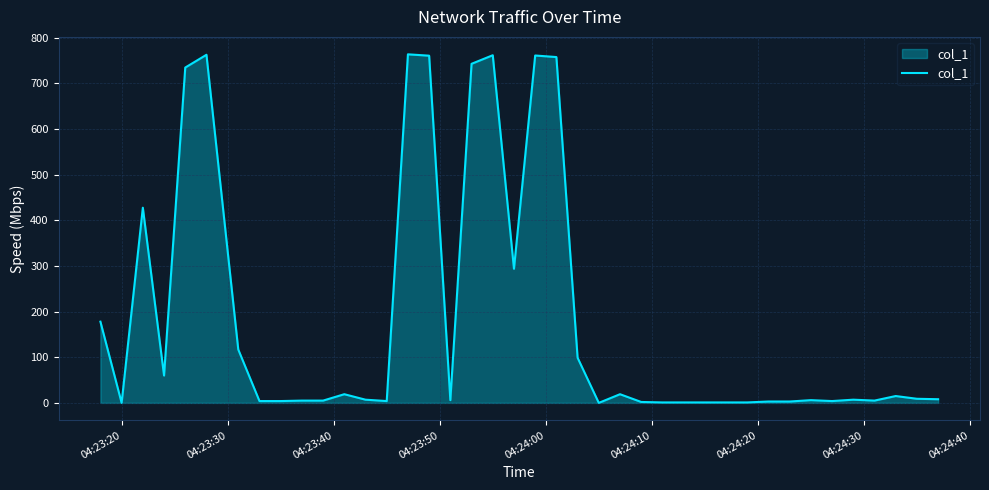

What is the difference between the maximum and minimum values?

763.5